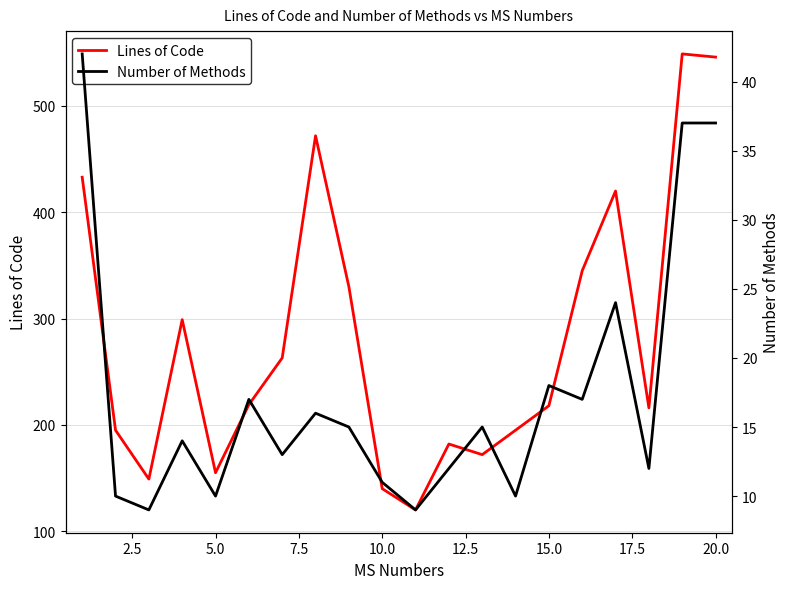

In Lines of Code, how many points are lower than both neighbors (excluding endpoints)?

5